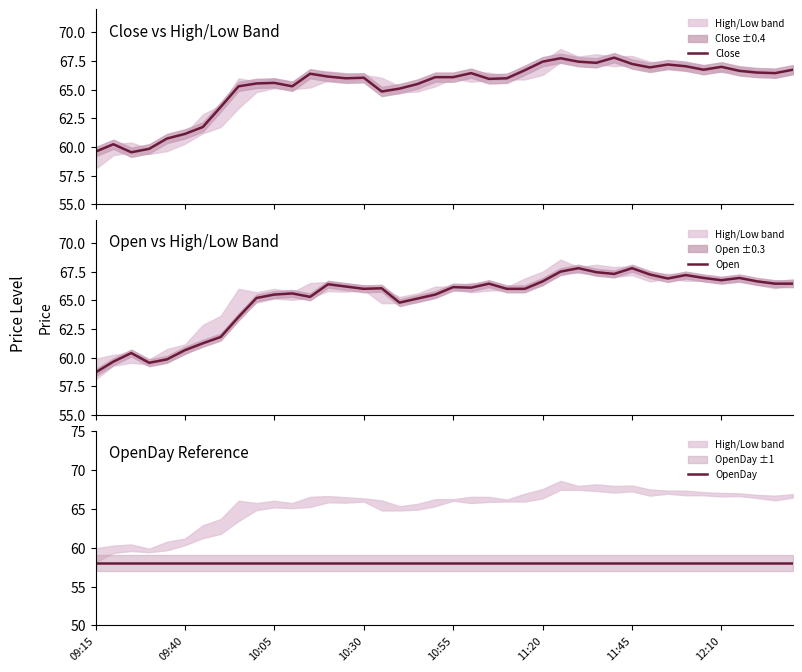

At which label does Open first exceed 66?

13